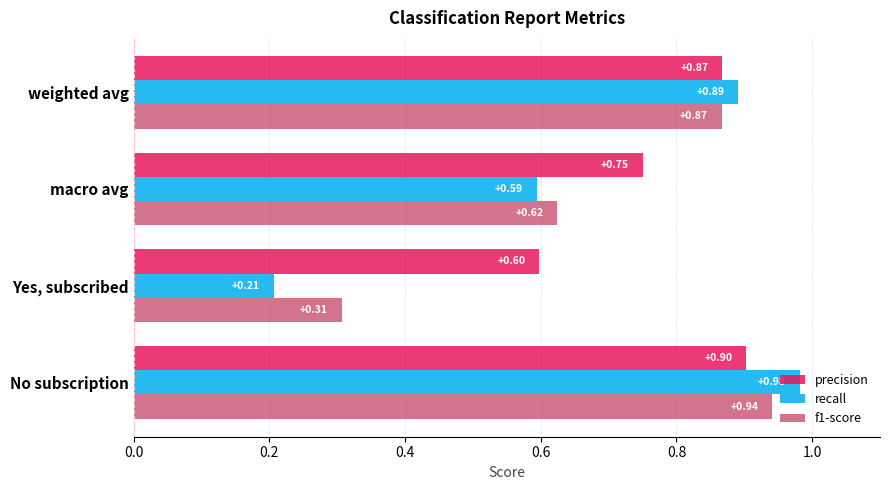

What is the sum of all recall values?

2.7